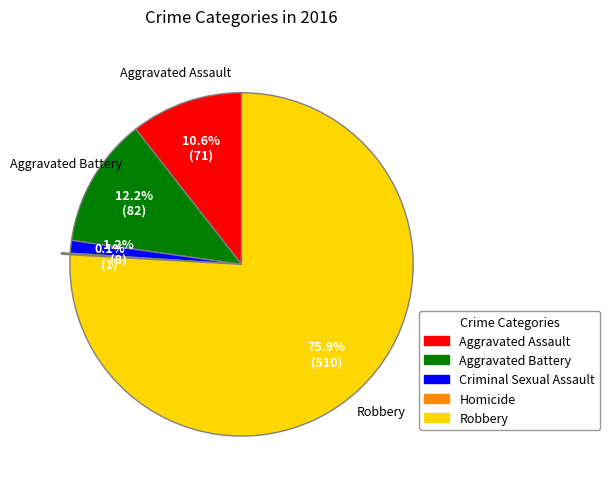

To the nearest percent, what portion does Aggravated Battery represent?

12%